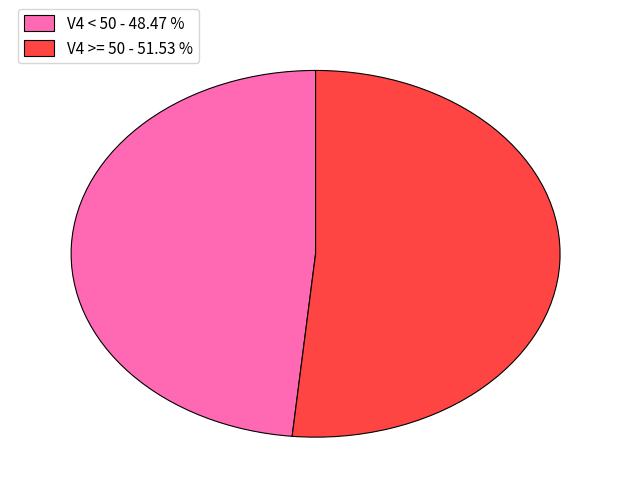

Is the sum of V4 < 50 - 48.47 % and V4 >= 50 - 51.53 % greater than half?

Yes